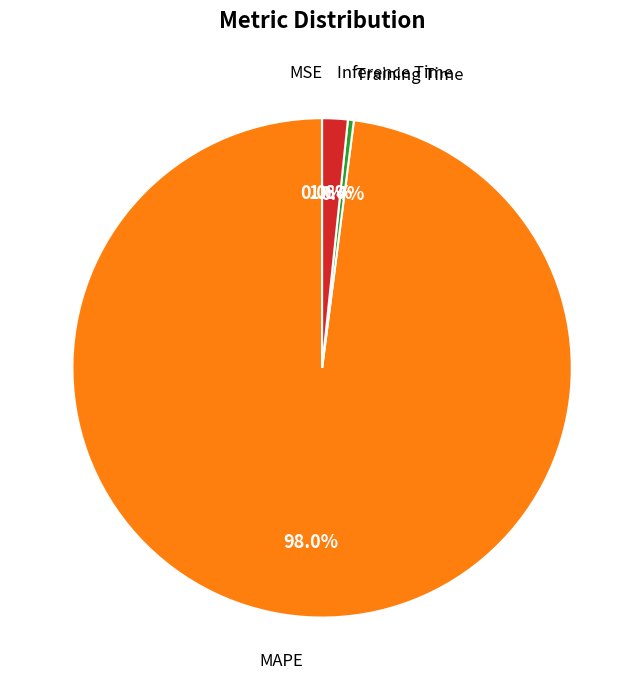

True or false: Training Time accounts for 0% of the total.

True